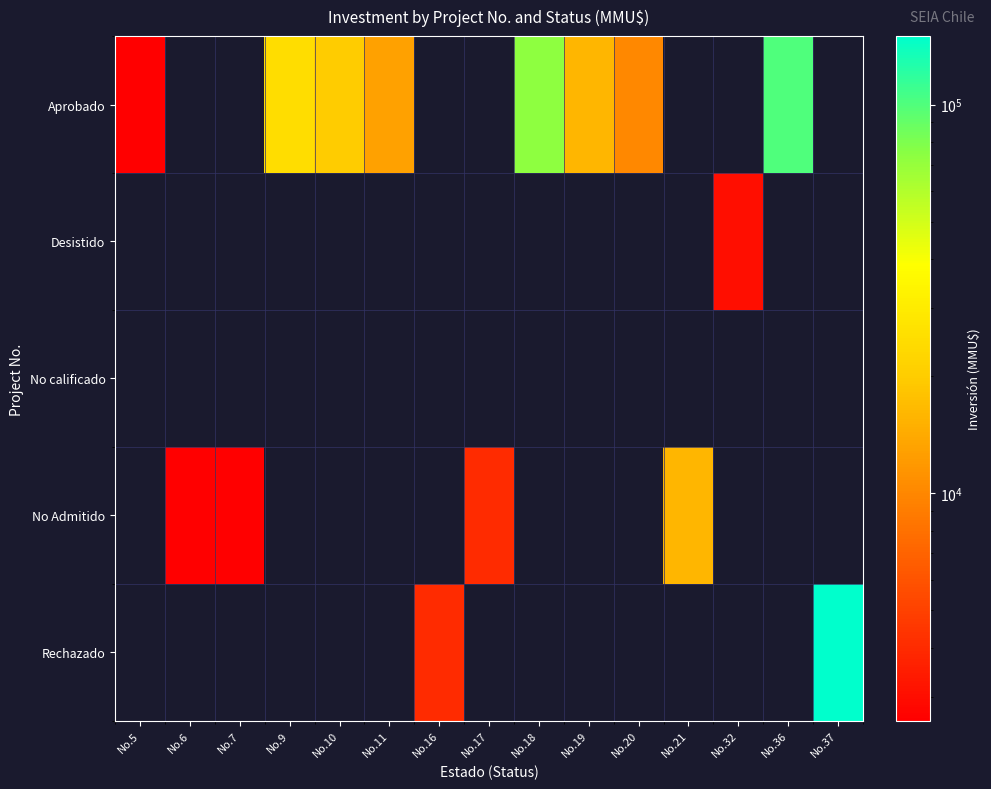

How many categories are shown in the chart?

15